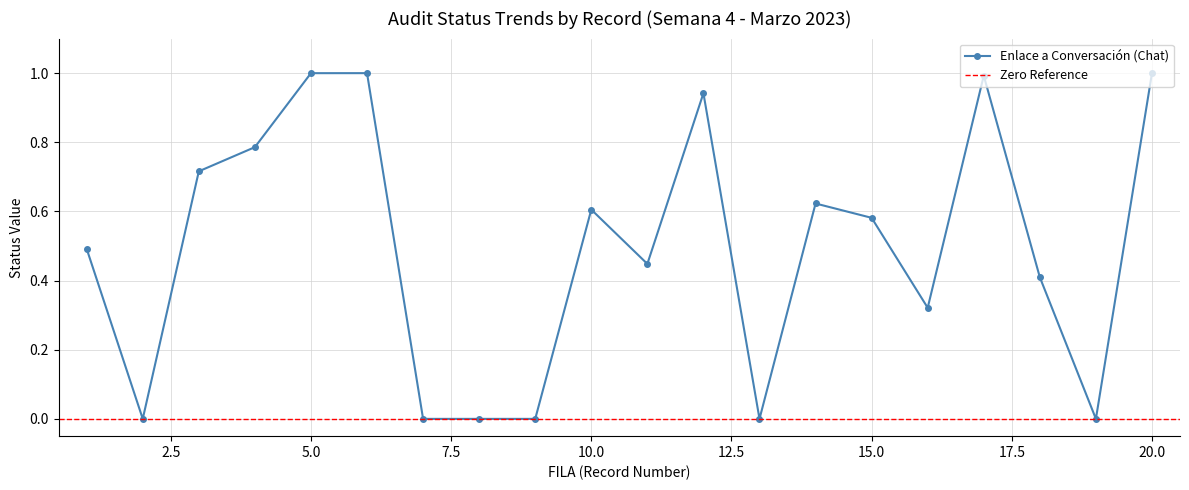

The Enlace a Conversación (Chat) series shows 0.9 at 10.0. True or false?

False